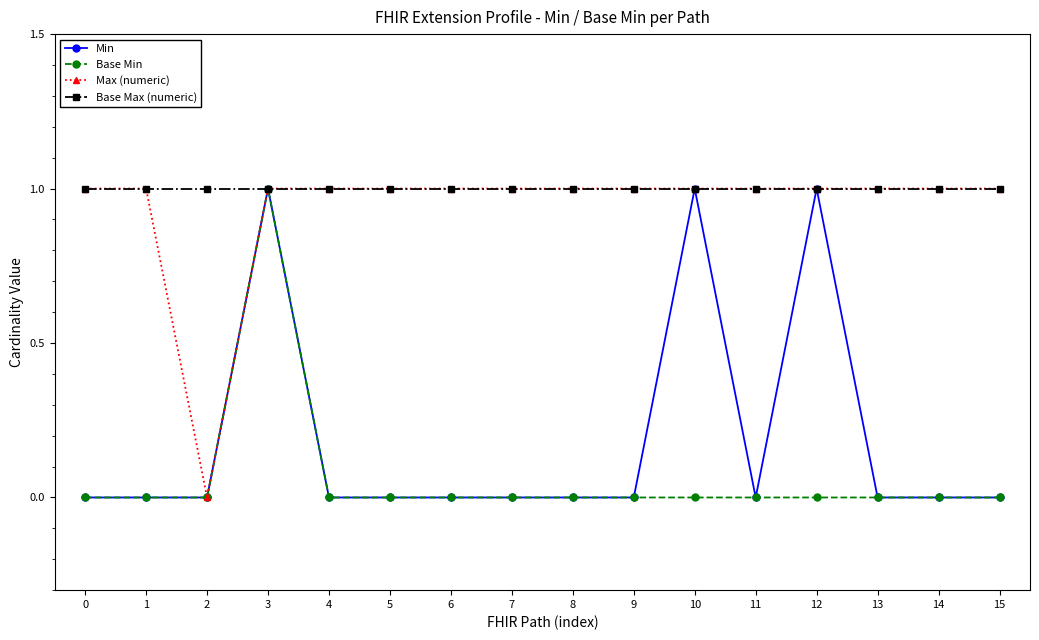

What are all the series names shown in the legend?

Min, Base Min, Max (numeric), Base Max (numeric)